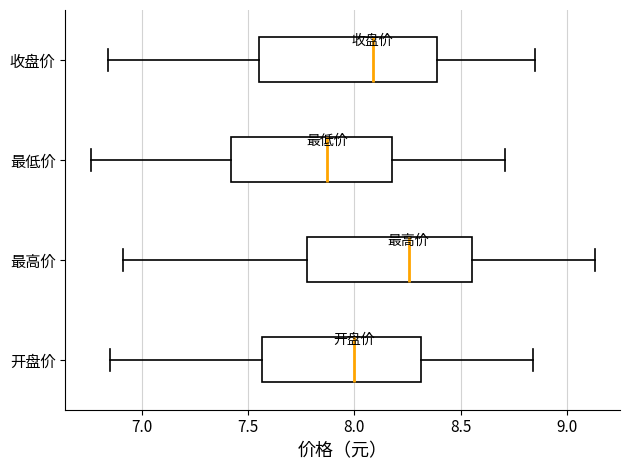

Where is the right edge of the box for 最低价 on the x-axis? The values are not printed on the chart, so give them approximately, as read against the axis.

8.20